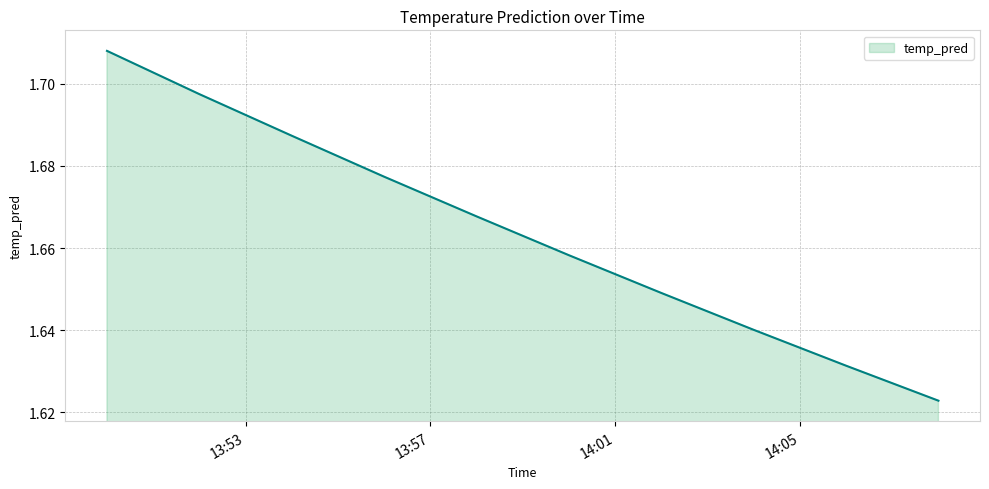

Does the chart have visible grid lines?

Yes